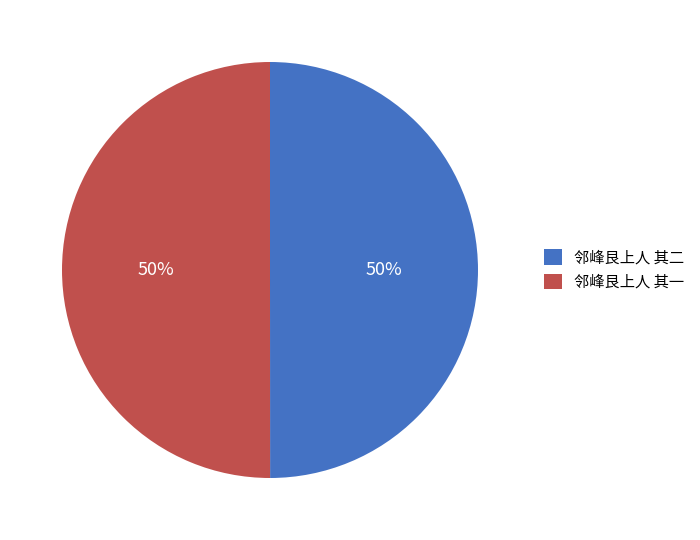

Approximately how many times larger is the value at 邻峰艮上人 其一 compared to 邻峰艮上人 其二?

1.0